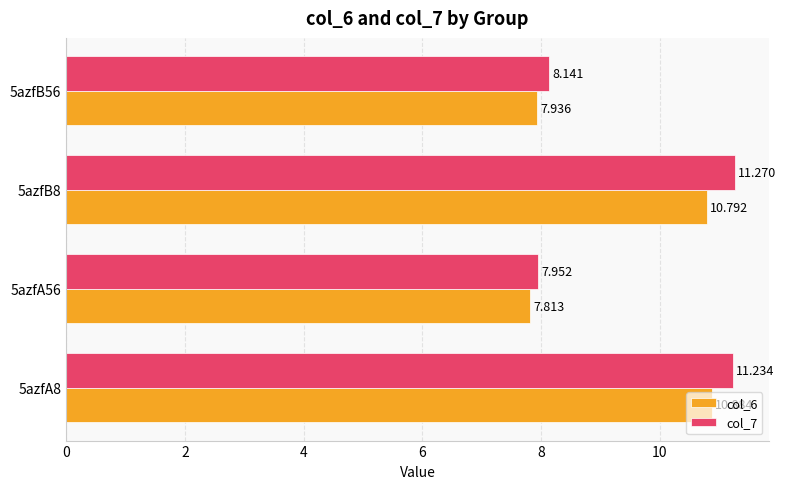

What is the sum of all col_7 values?

38.6